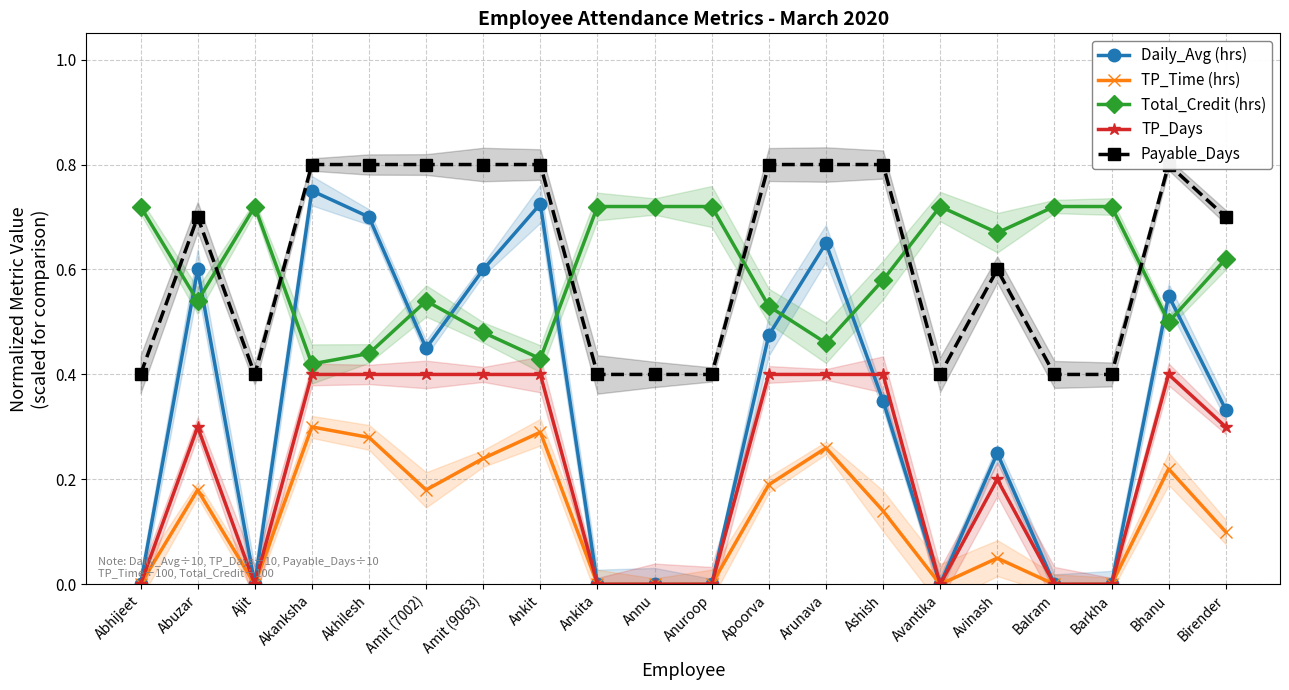

How many times do Payable_Days and Total_Credit (hrs) cross each other?

7